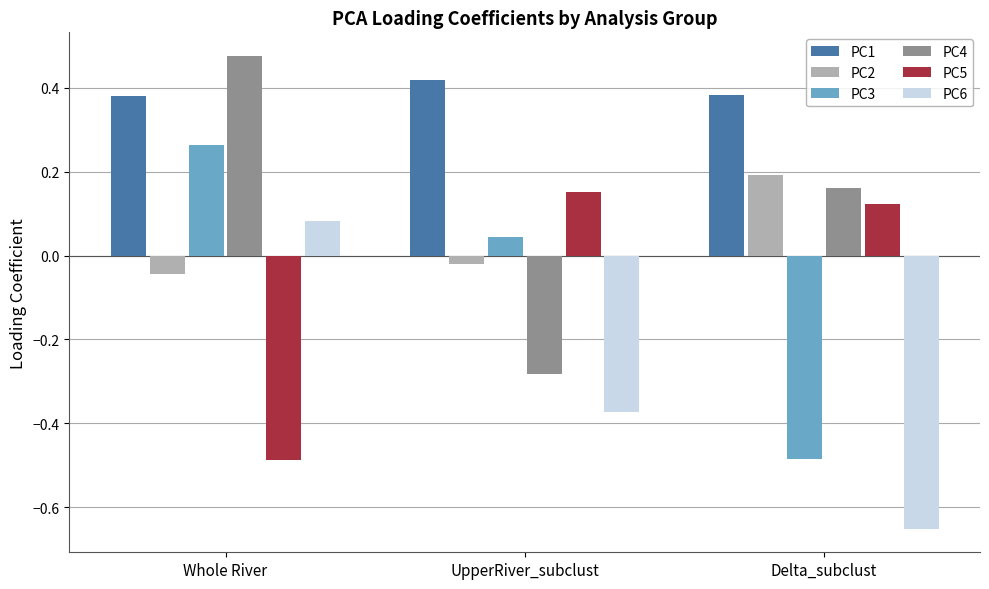

The value of PC6 at UpperRiver_subclust is -0.2. True or false?

False